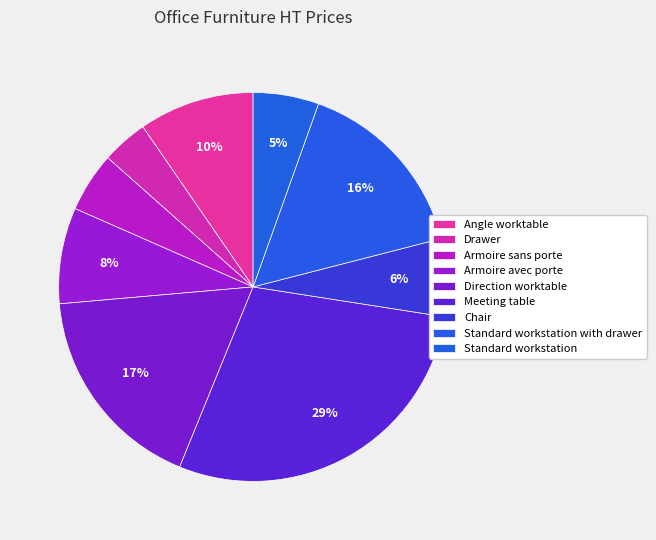

The Drawer slice represents 1% of the pie. True or false?

False